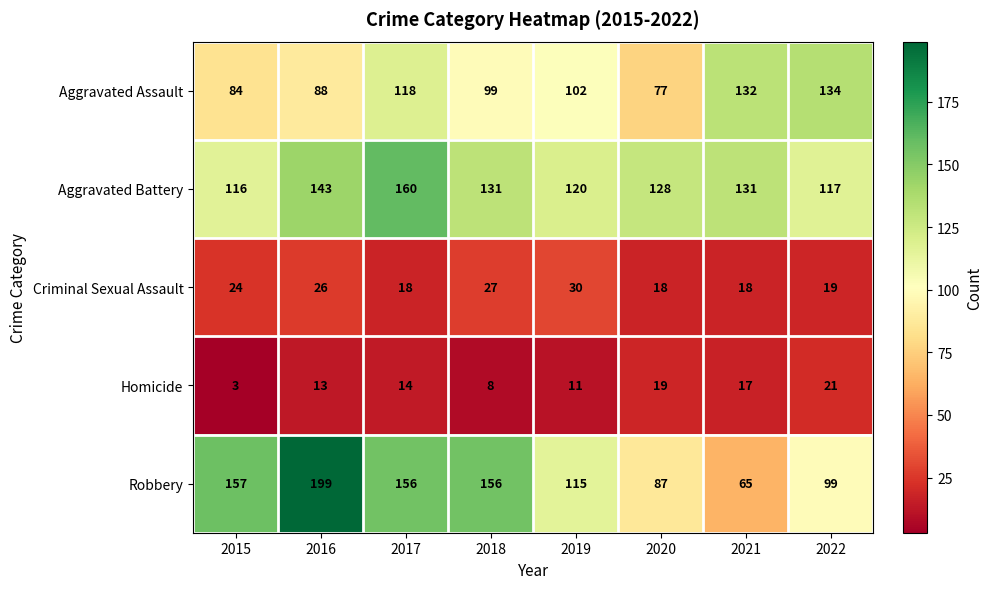

What is the total value across all series at 2017?

466